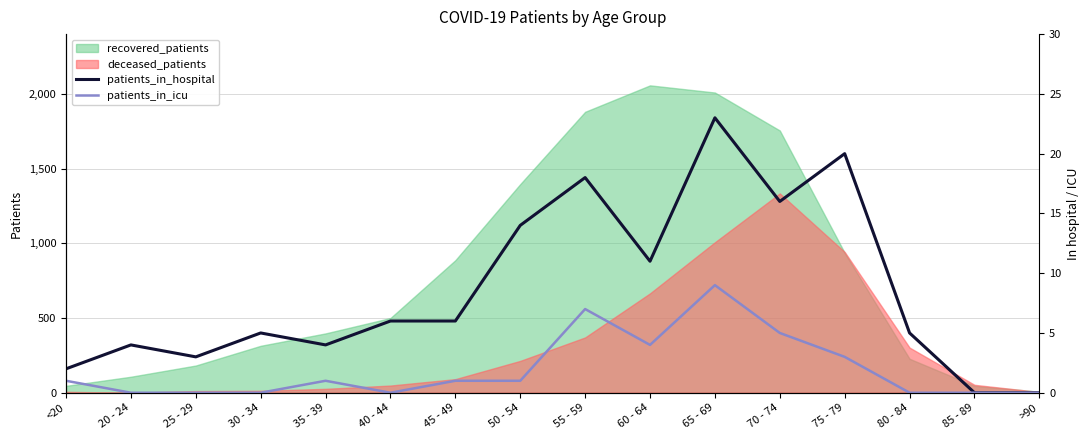

What is the difference between the patients_in_hospital values at 20 - 24 and 65 - 69?

19